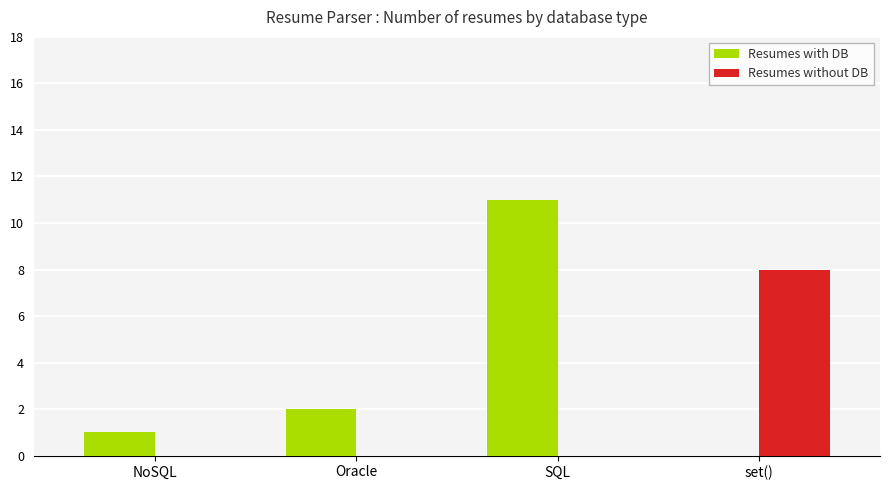

Where is Resumes with DB nearest to the value 5?

Oracle